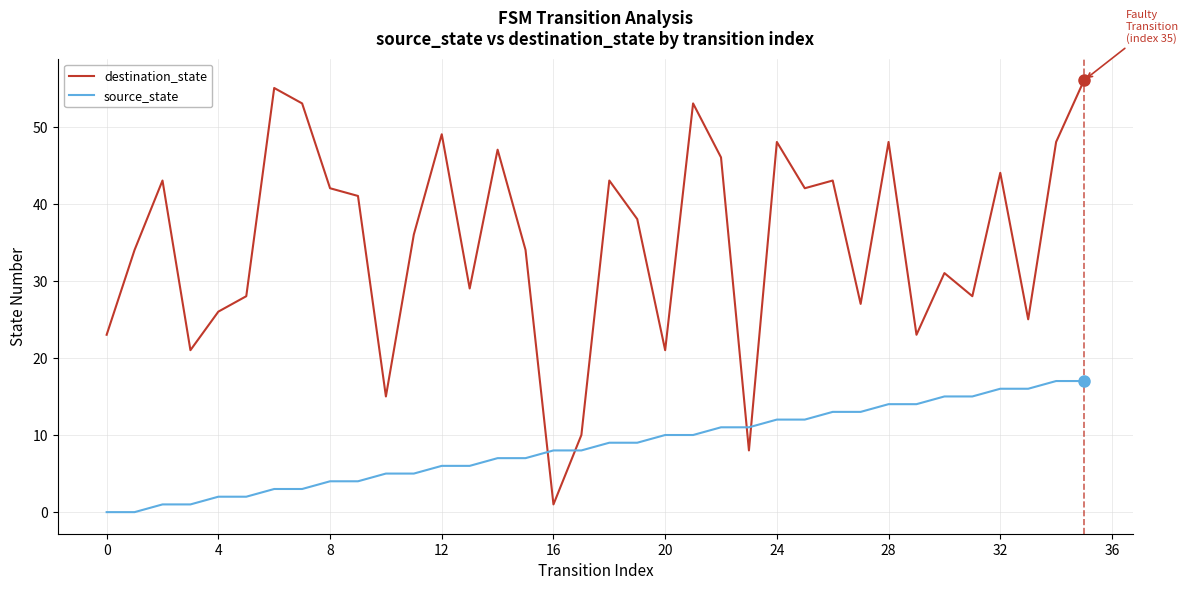

What is the highest value of the destination_state series?

56